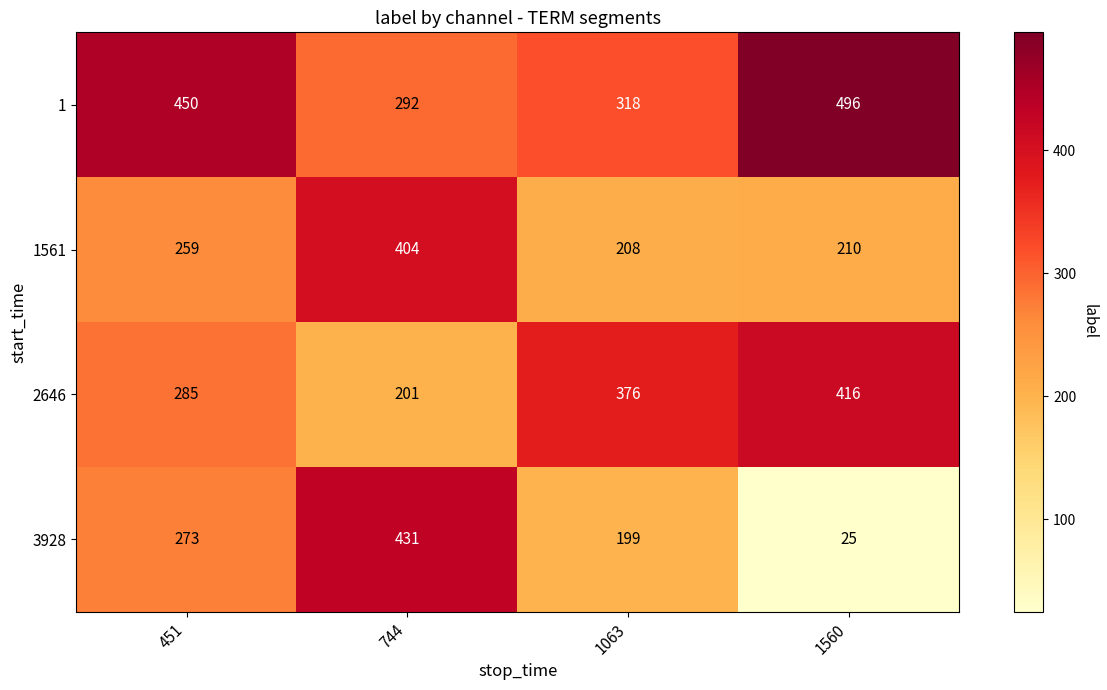

The 2646 series shows 416 at 1560. True or false?

True